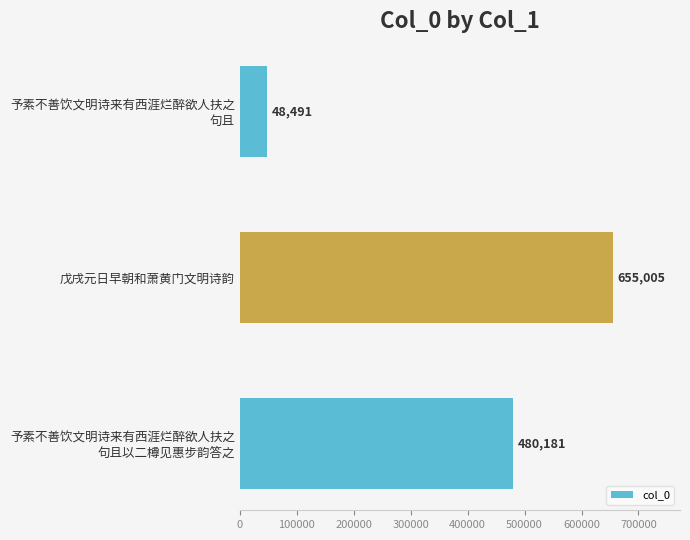

What is the difference between the second highest and minimum values?

431690